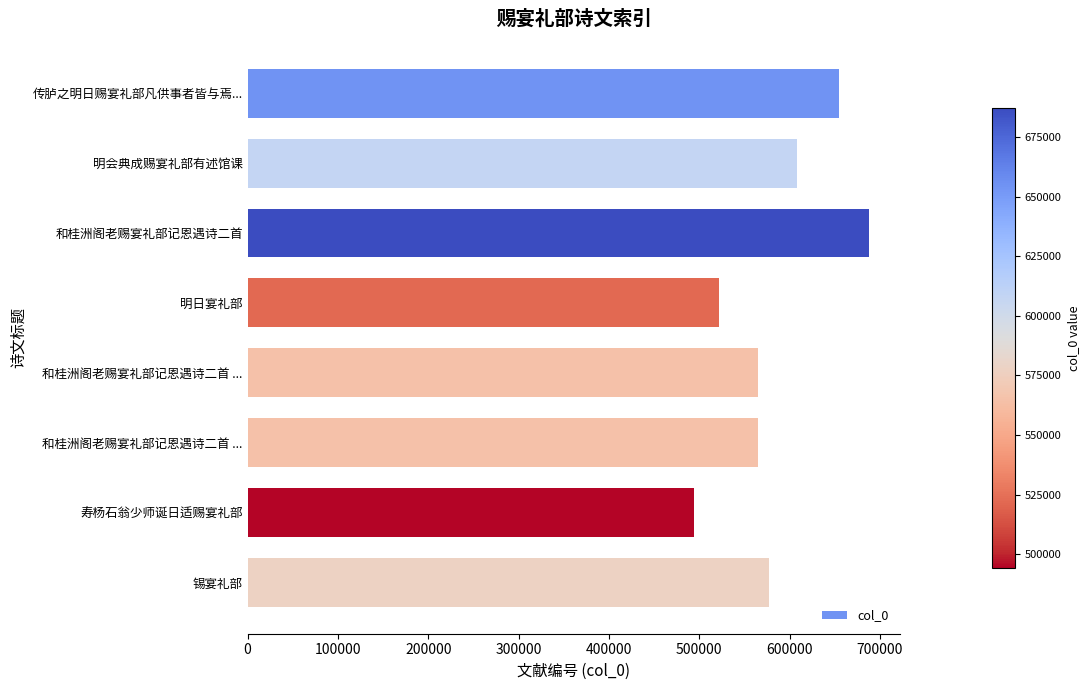

How many data points are less than 577486?

4